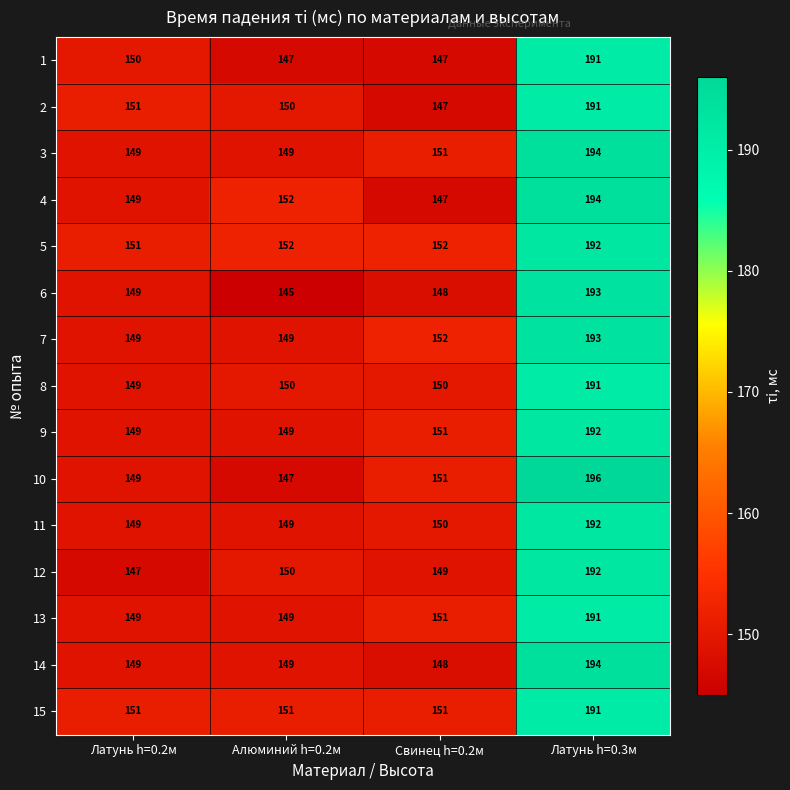

What is the greatest value displayed?

196